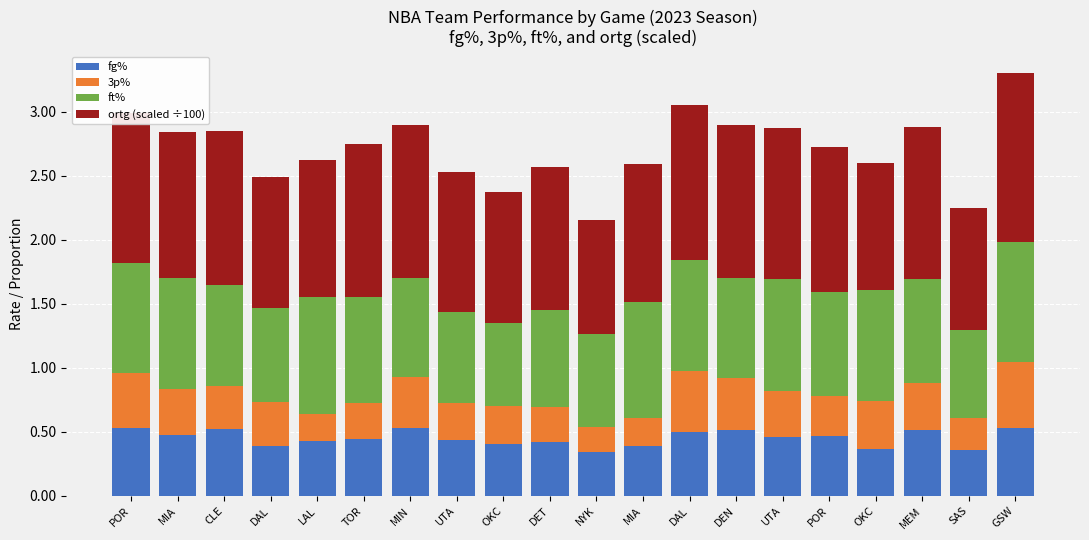

How many distinct data groups are displayed?

4